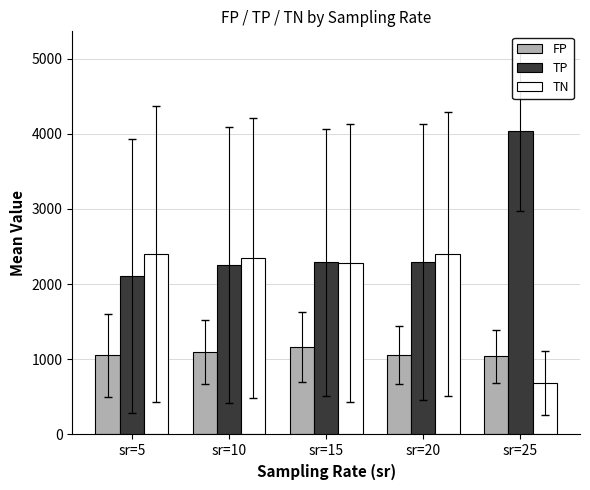

What is the value of the TP bar at the 3rd from the left?

2288.1